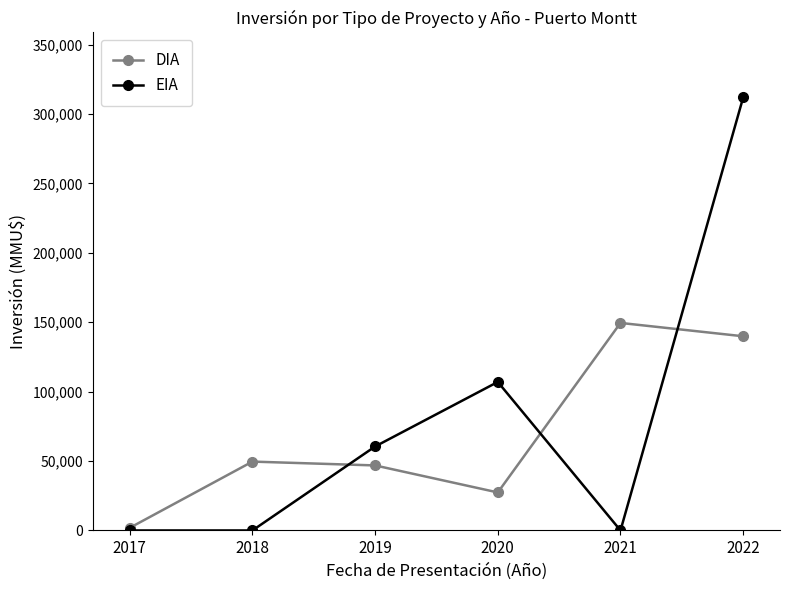

List the series in order of their peak value, lowest first.

DIA, EIA